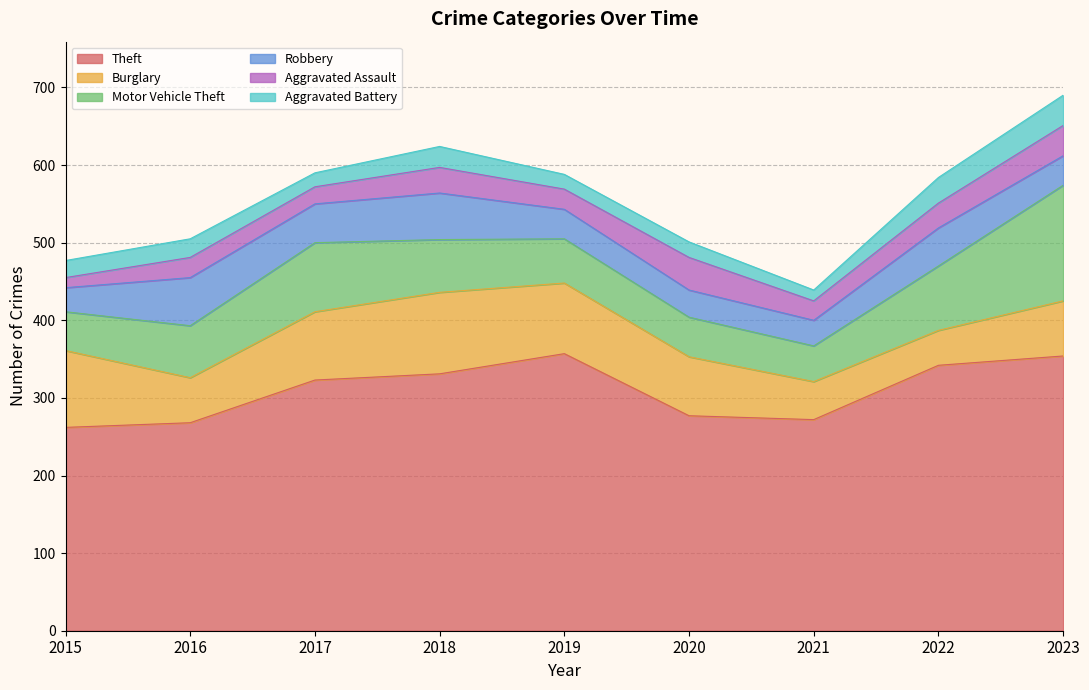

At how many categories does at least one series exceed 72?

9